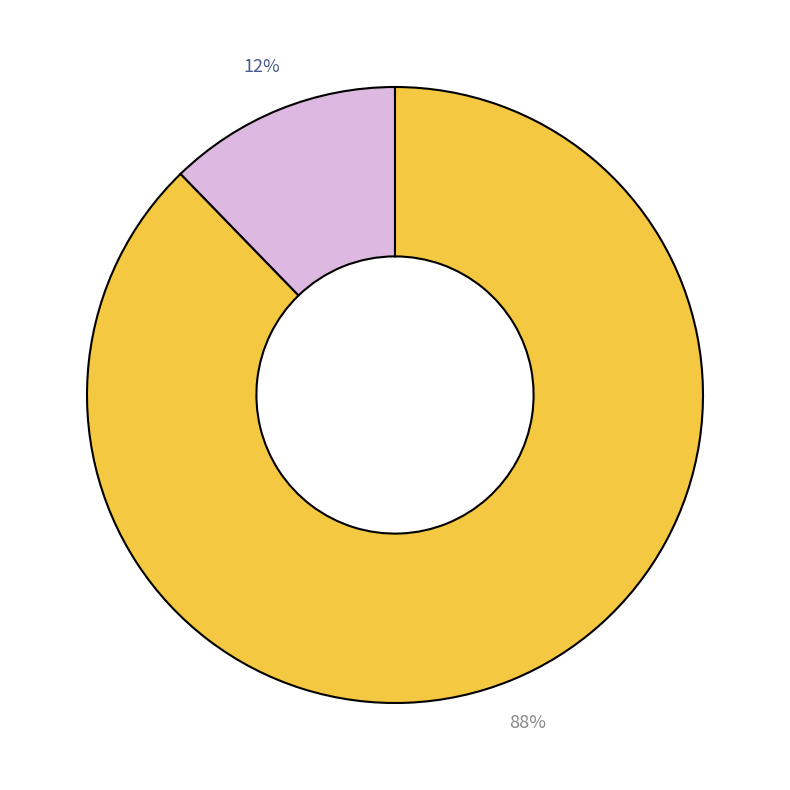

Does any single category account for the majority?

Yes